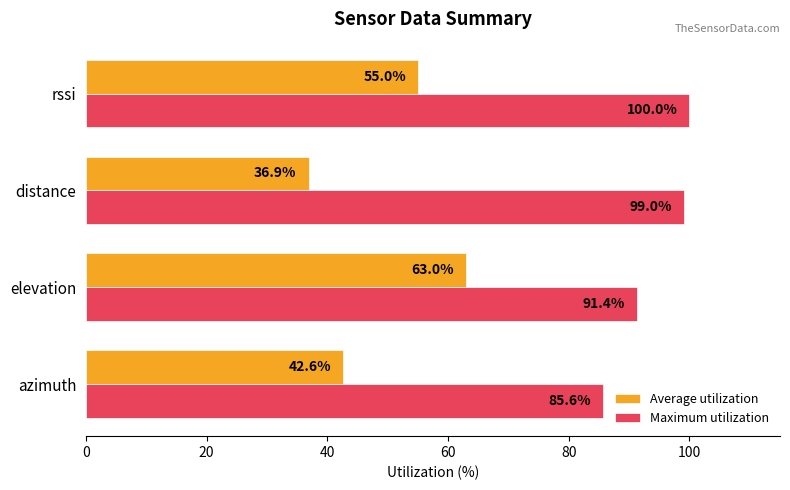

At which label is Maximum utilization closest to 92?

elevation